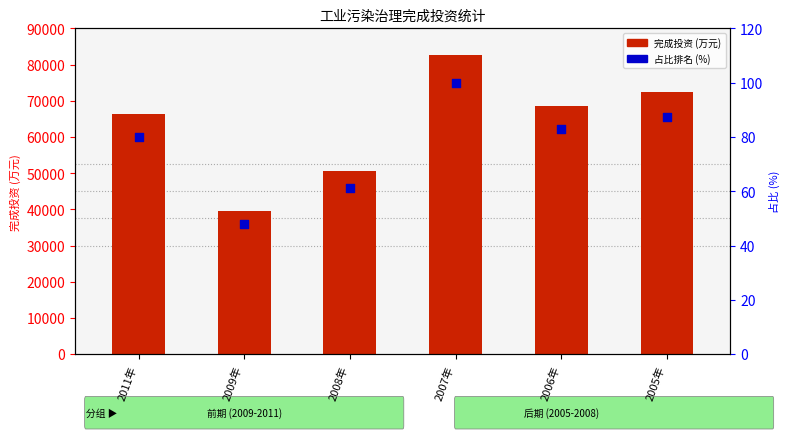

Which series has the largest Y range (max minus min)?

完成投资(万元)